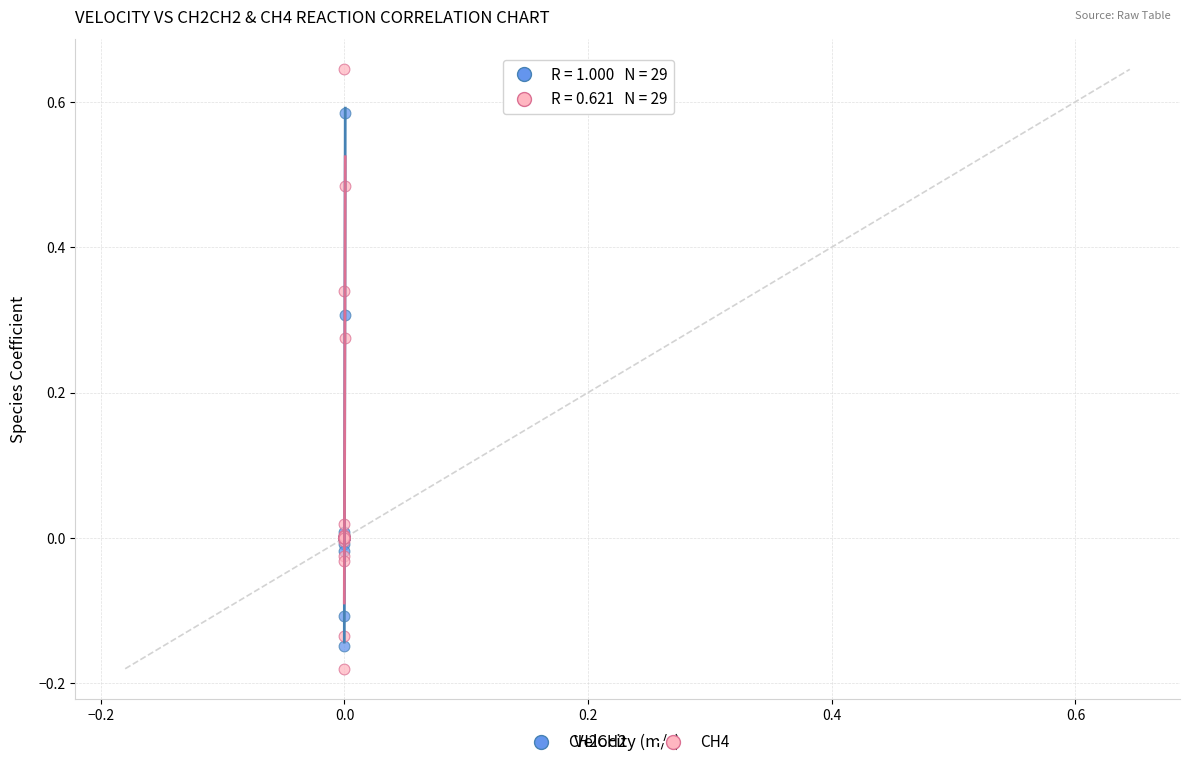

Which series has the widest spread of Y values?

CH4